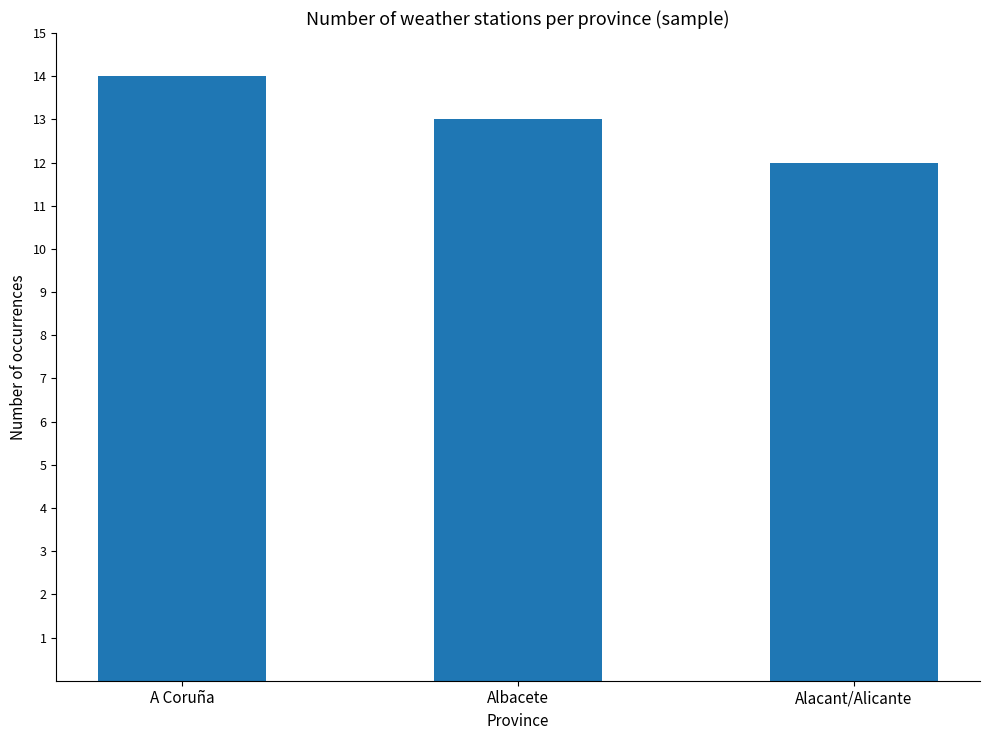

At which category does the chart reach its minimum across all series?

Alacant/Alicante